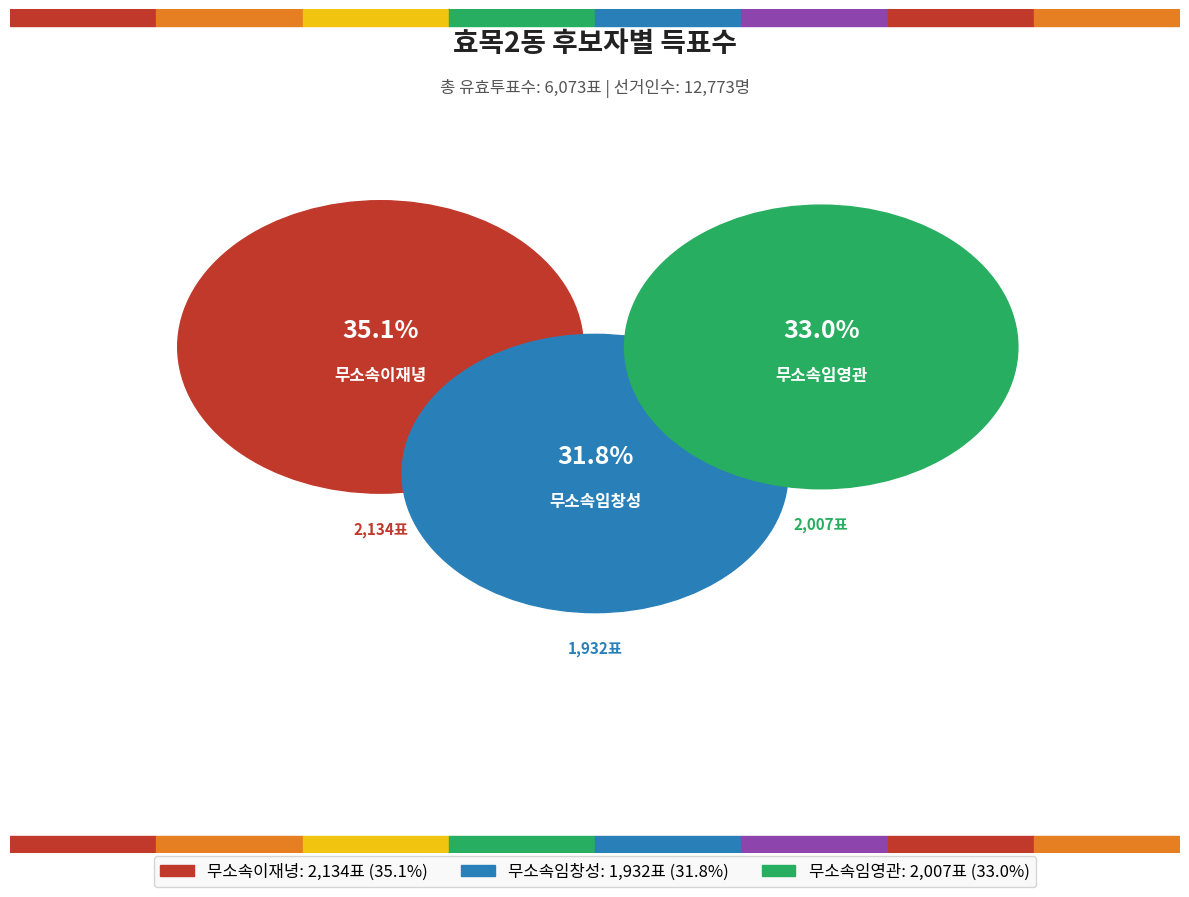

To the nearest percent, what is the difference between the largest and smallest slice percentages?

3%